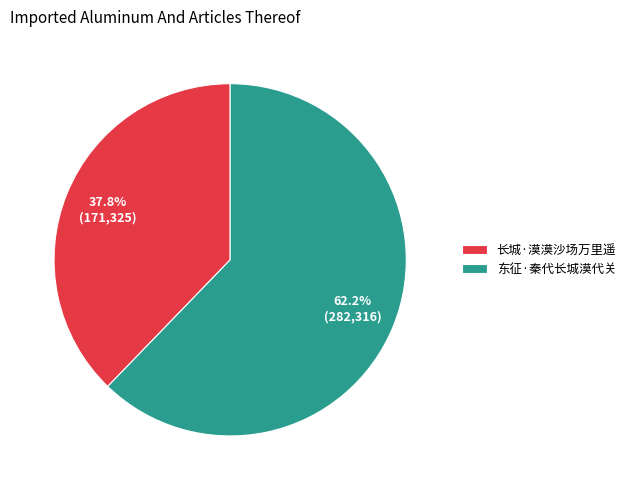

Does any single category account for the majority?

Yes